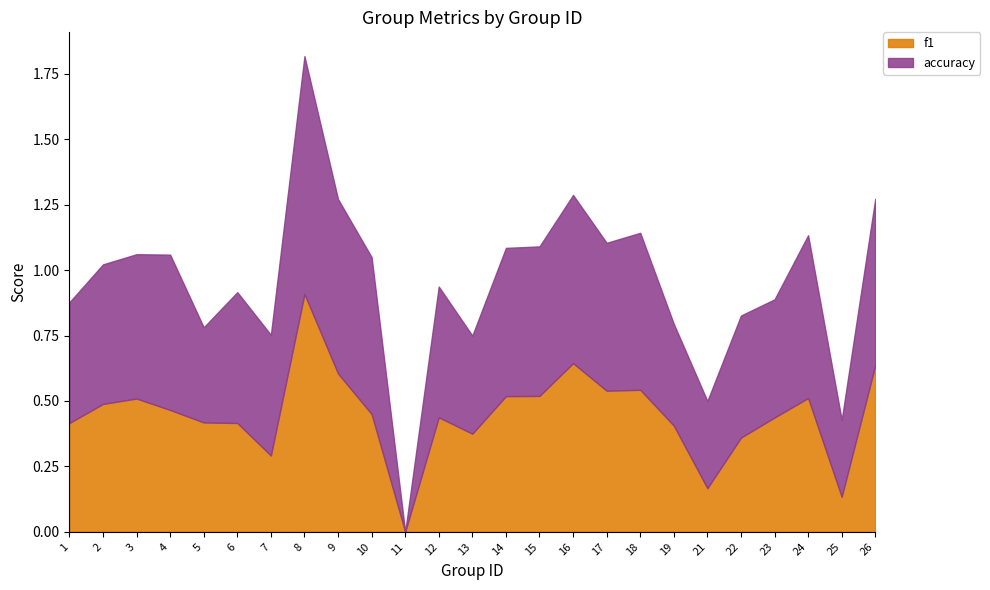

How many times do f1 and accuracy cross each other?

6